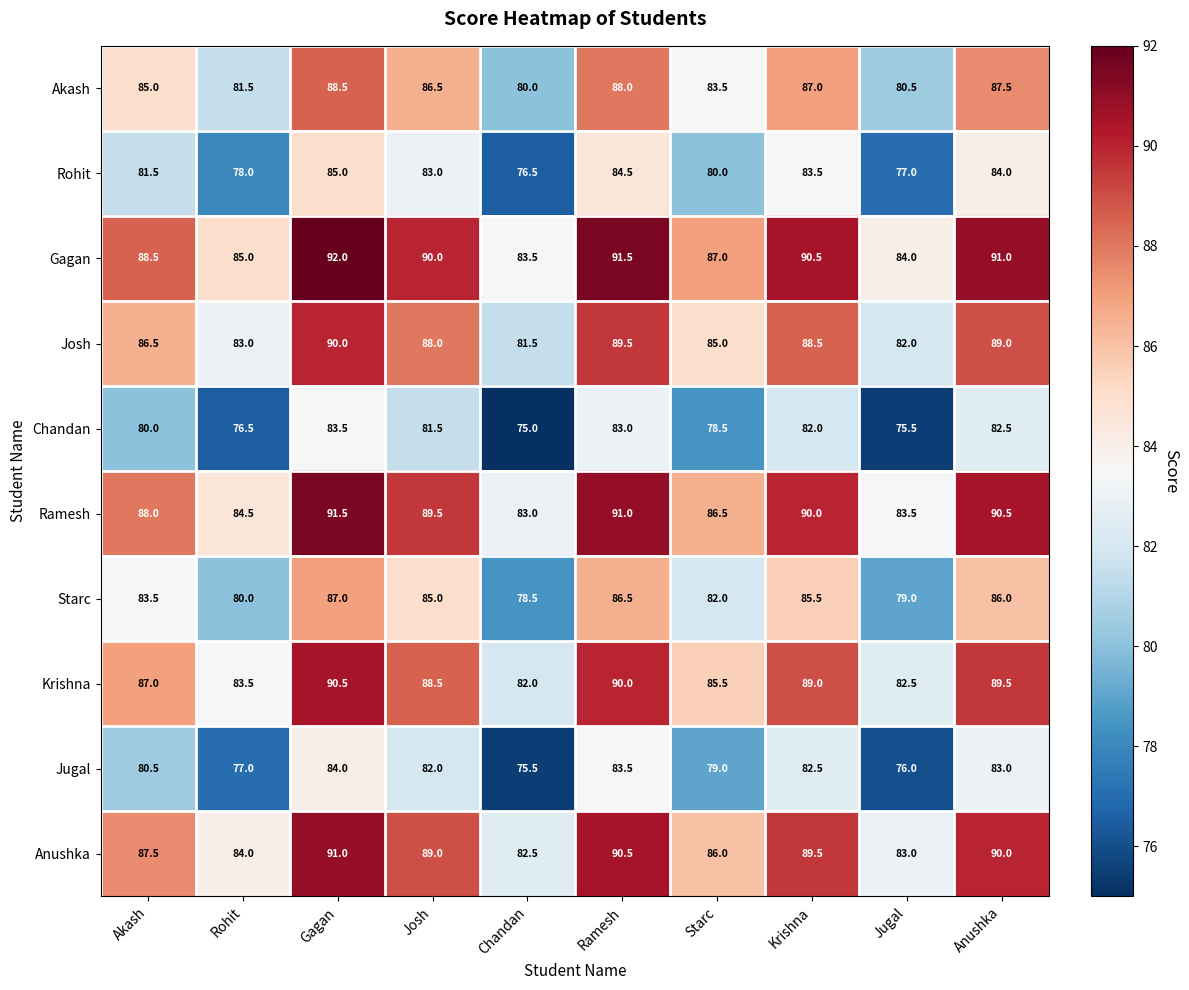

The Anushka series shows 146.2 at Jugal. True or false?

False